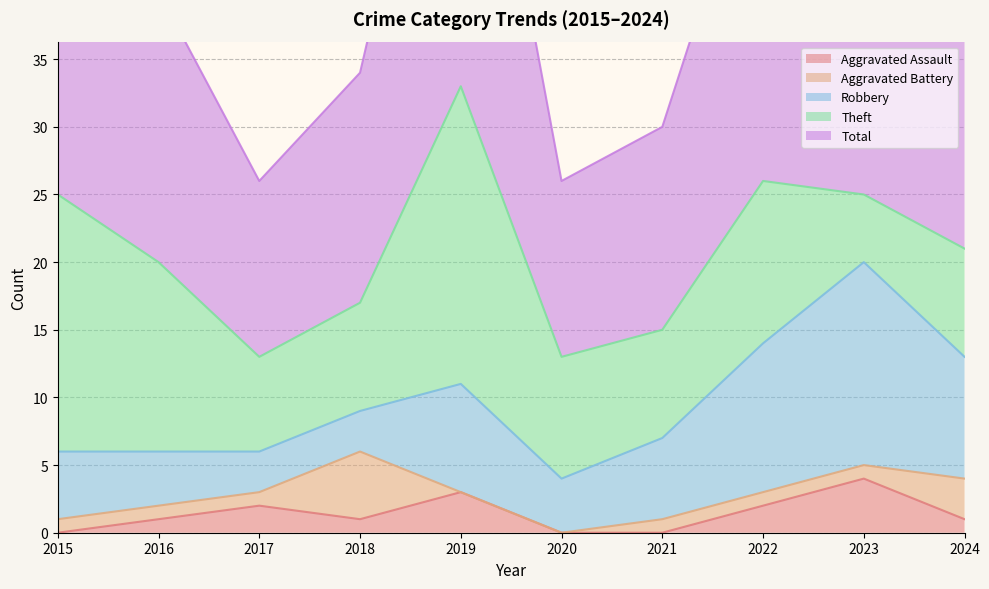

True or false: Aggravated Battery and Theft intersect in this chart.

False